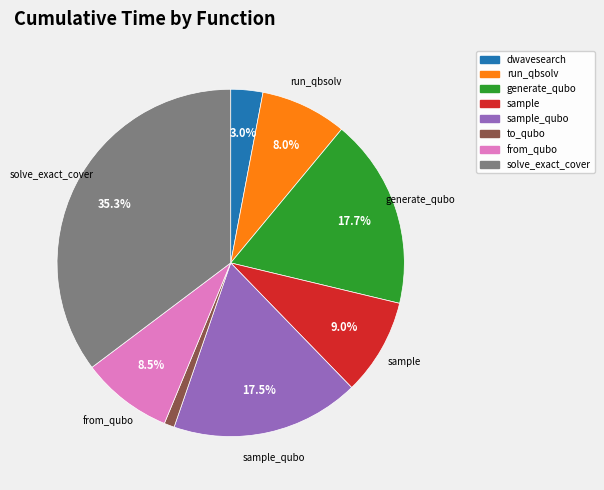

How many slices are in this pie chart?

8